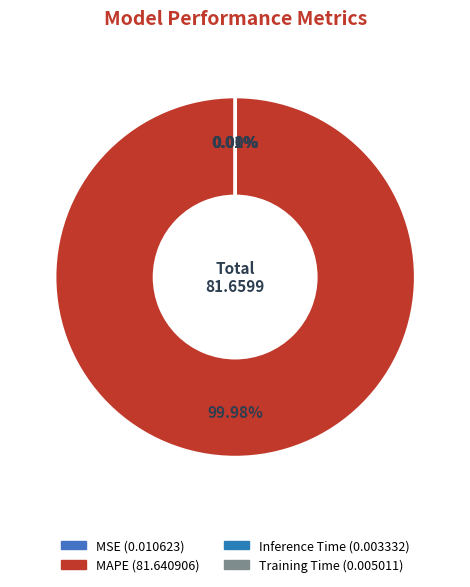

Rank the categories by value from highest to lowest.

MAPE, MSE, Training Time, Inference Time